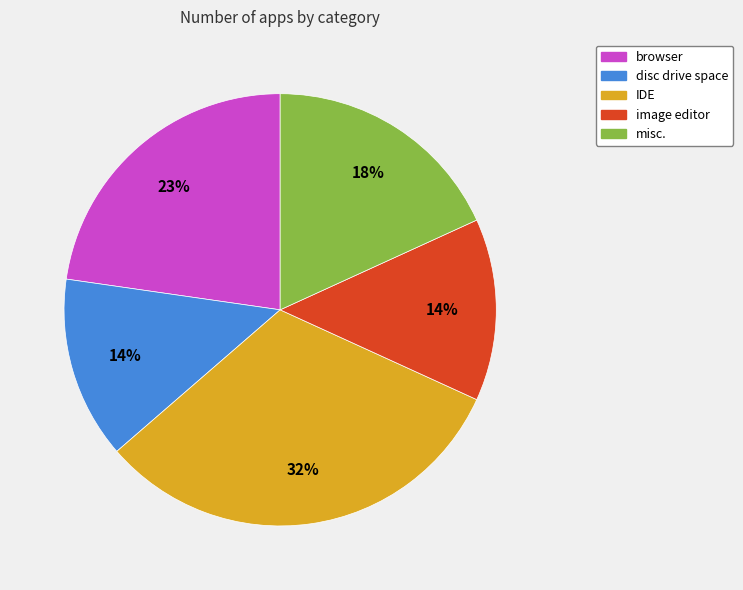

Which category has the biggest portion of the pie?

IDE